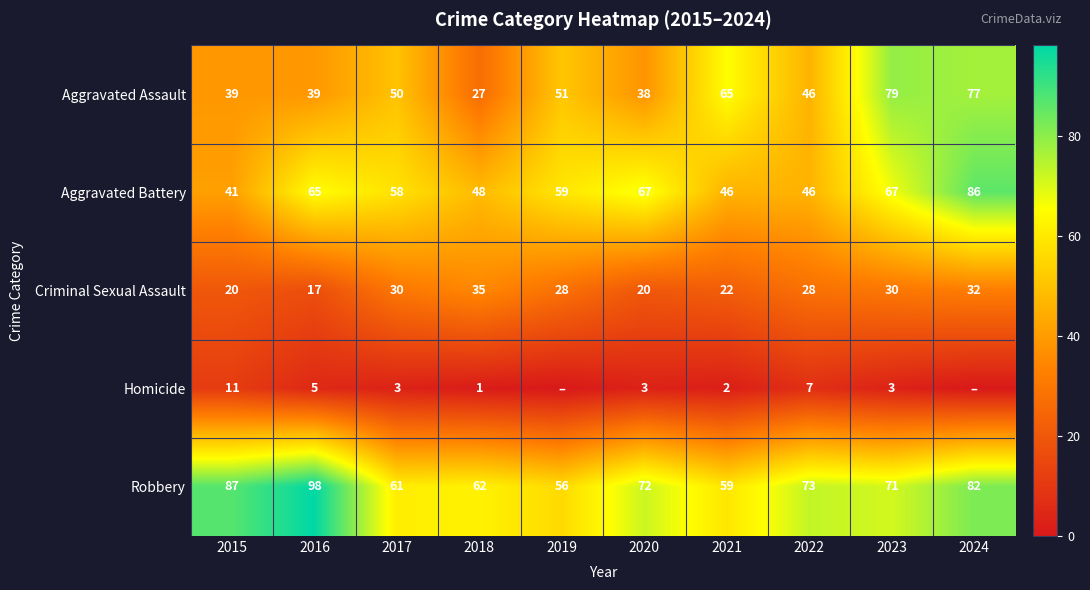

What is the total value across all series at 2018?

173